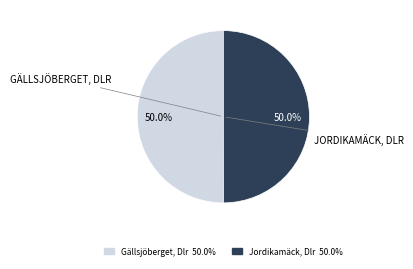

The Jordikamäck, Dlr slice represents 50% of the pie. True or false?

True